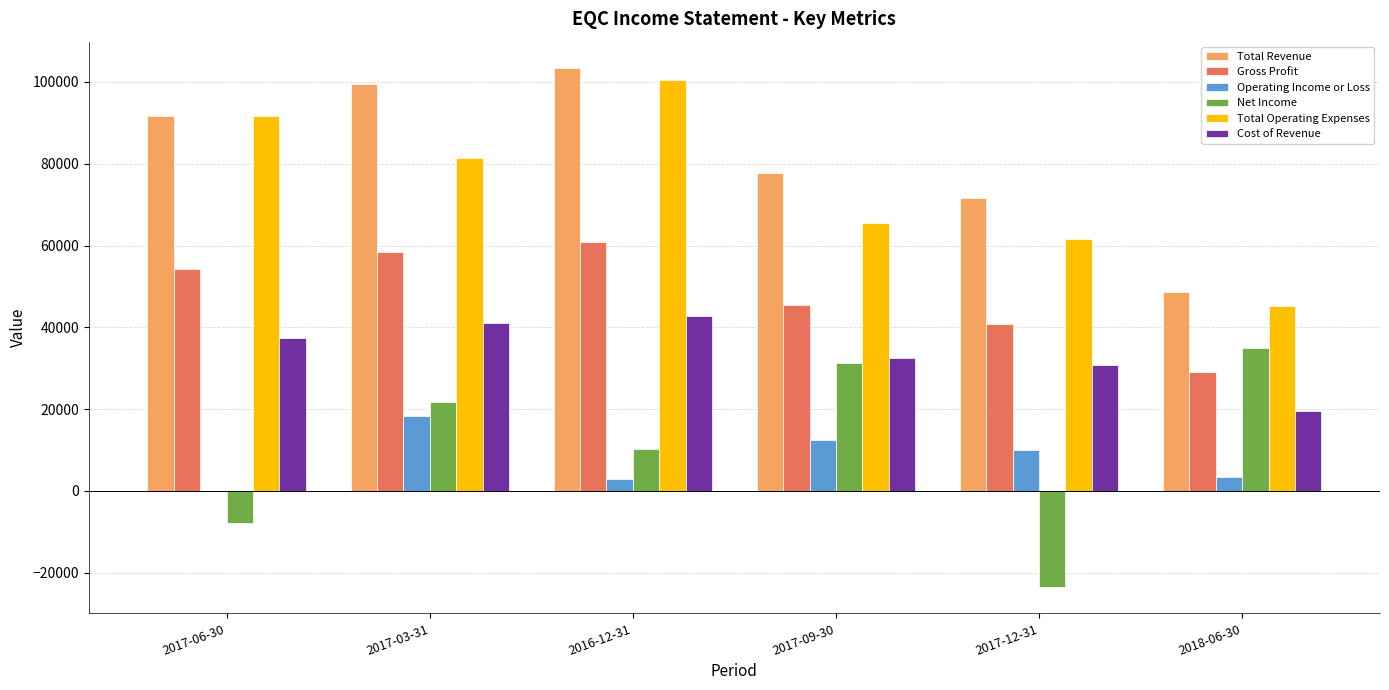

What is the sum of the Net Income values at 2017-06-30 and 2016-12-31?

2500